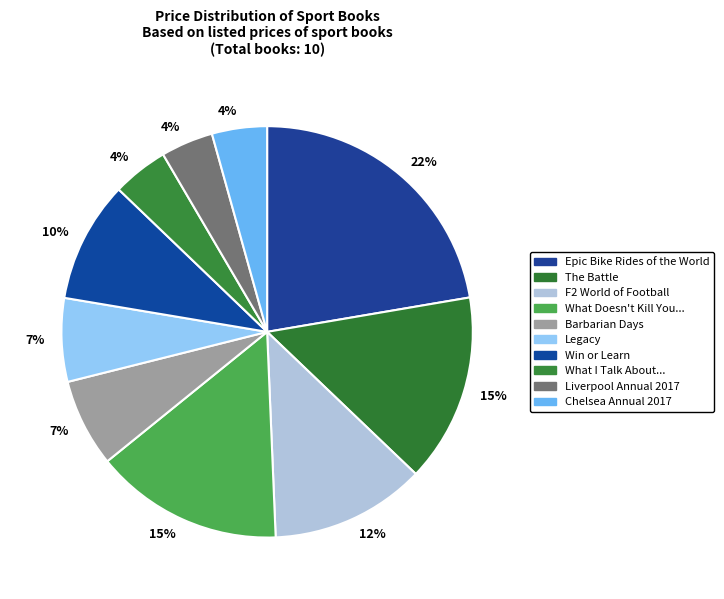

To the nearest percent, what is the average slice percentage?

10%